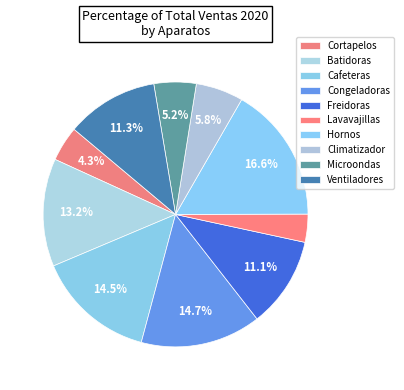

How many slices are in this pie chart?

10